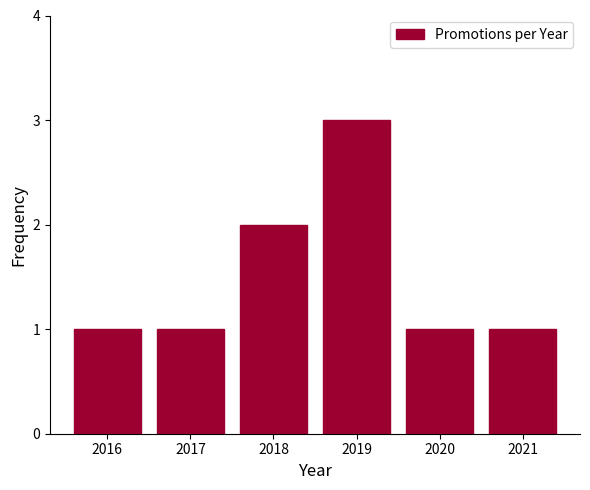

What is the ratio of the value at 2017 to the value at 2016?

1.0